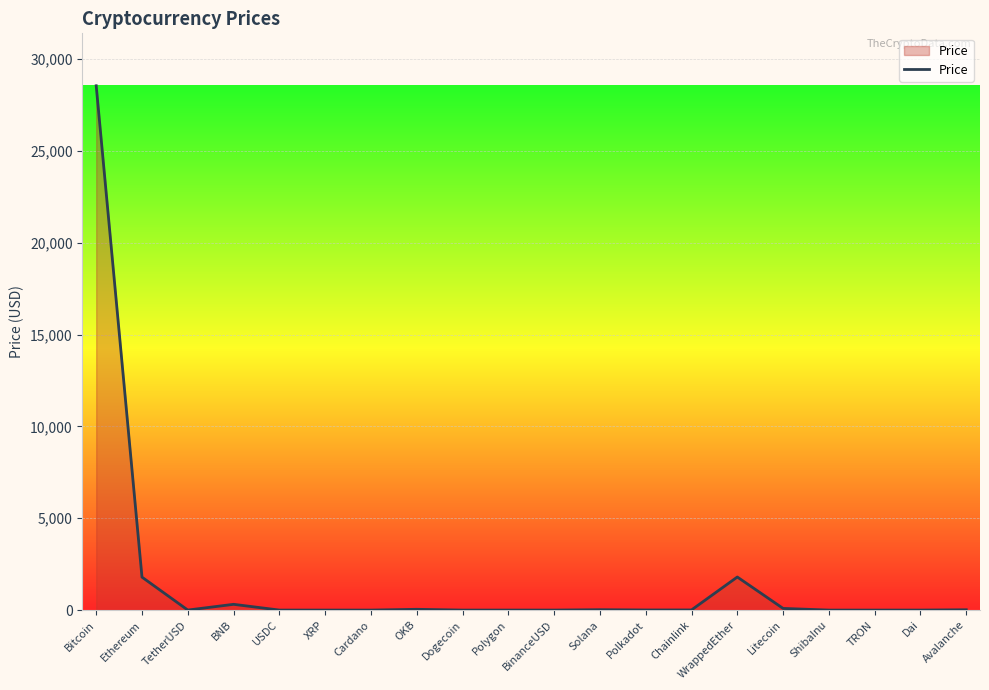

Count the number of categories in the chart.

20